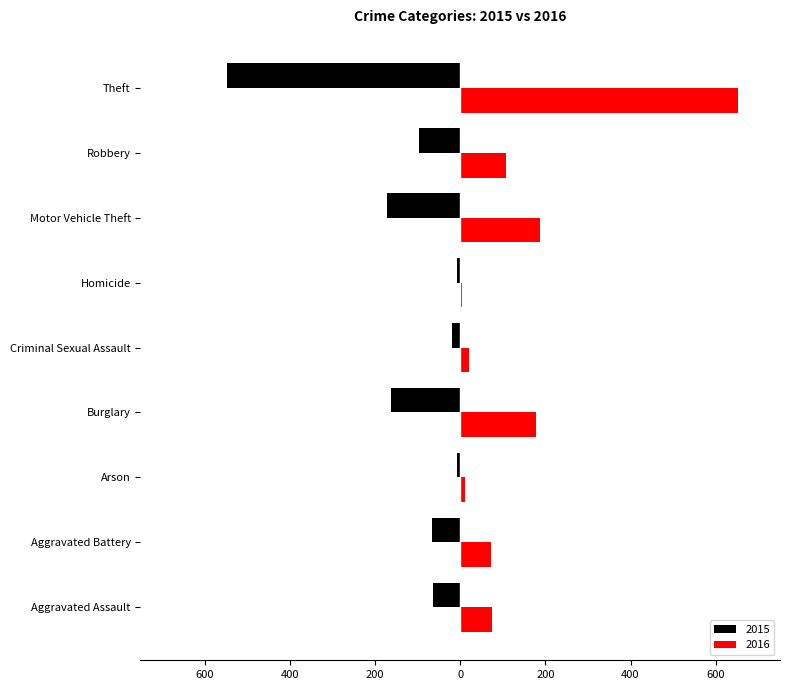

What are all the series names shown in the legend?

2015, 2016